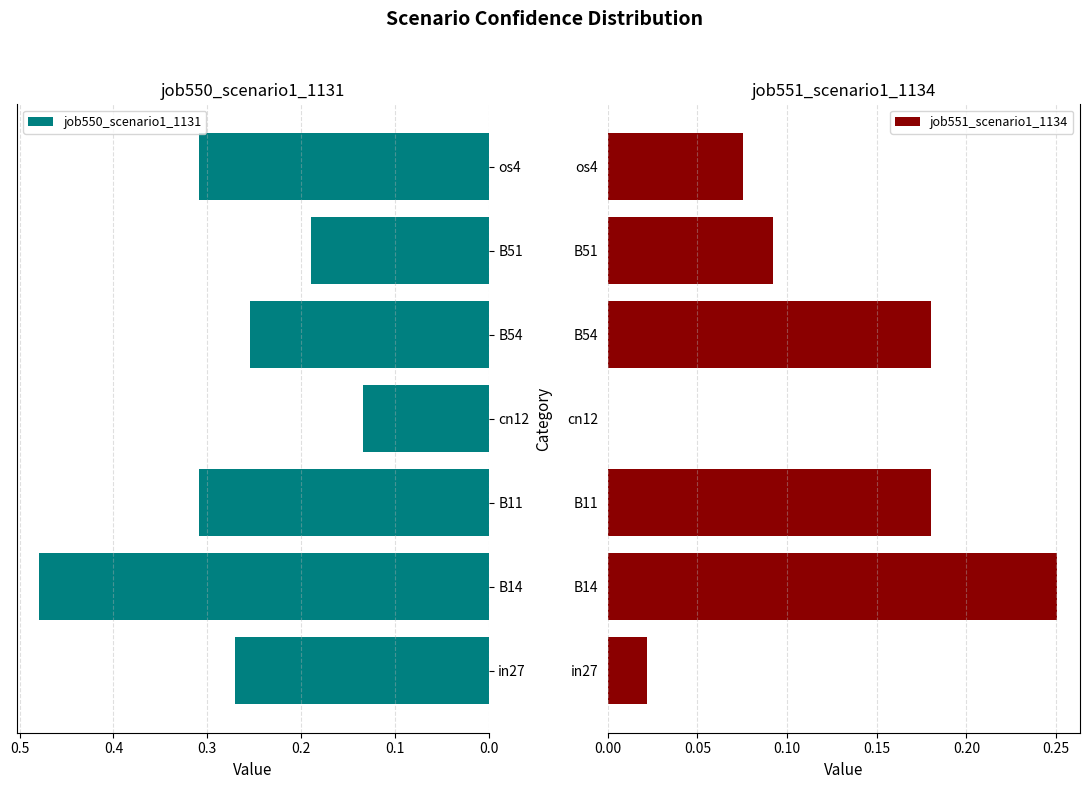

At which label does job550_scenario1_1131 reach its minimum?

cn12